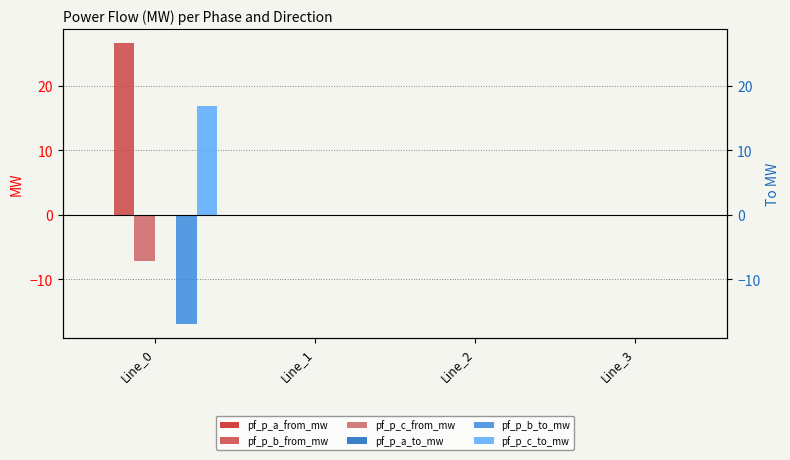

At Line_1, list the series in order from smallest to largest.

pf_p_a_from_mw, pf_p_c_from_mw, pf_p_b_from_mw, pf_p_c_to_mw, pf_p_b_to_mw, pf_p_a_to_mw